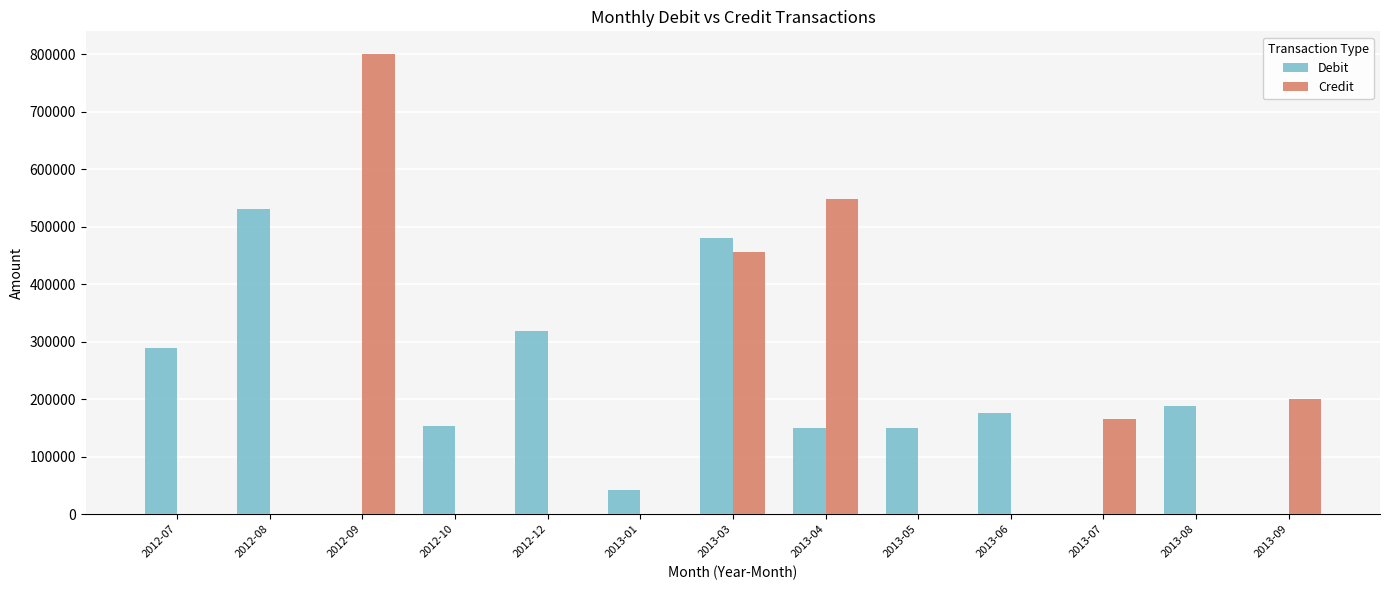

Which series changed the most between 2012-08 and 2012-09?

Credit